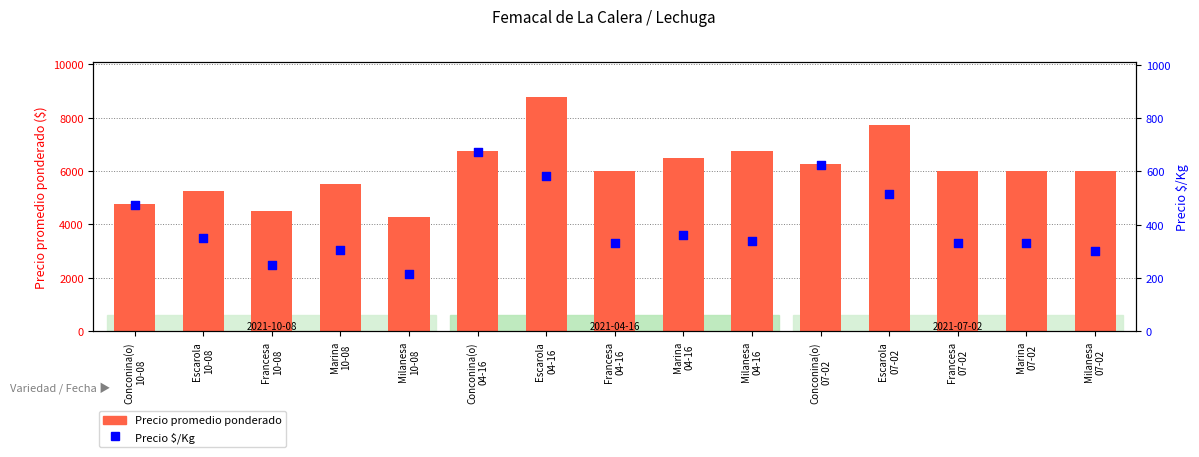

Which series reaches the maximum Y coordinate?

Precio promedio ponderado